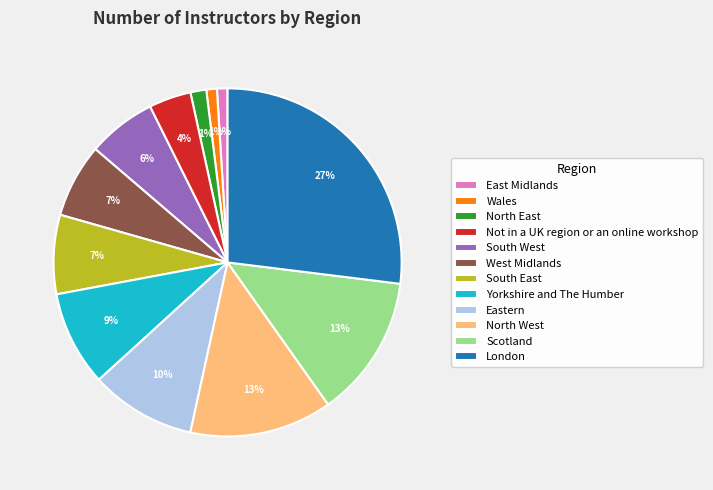

Is it true that West Midlands is 16% of the pie?

False